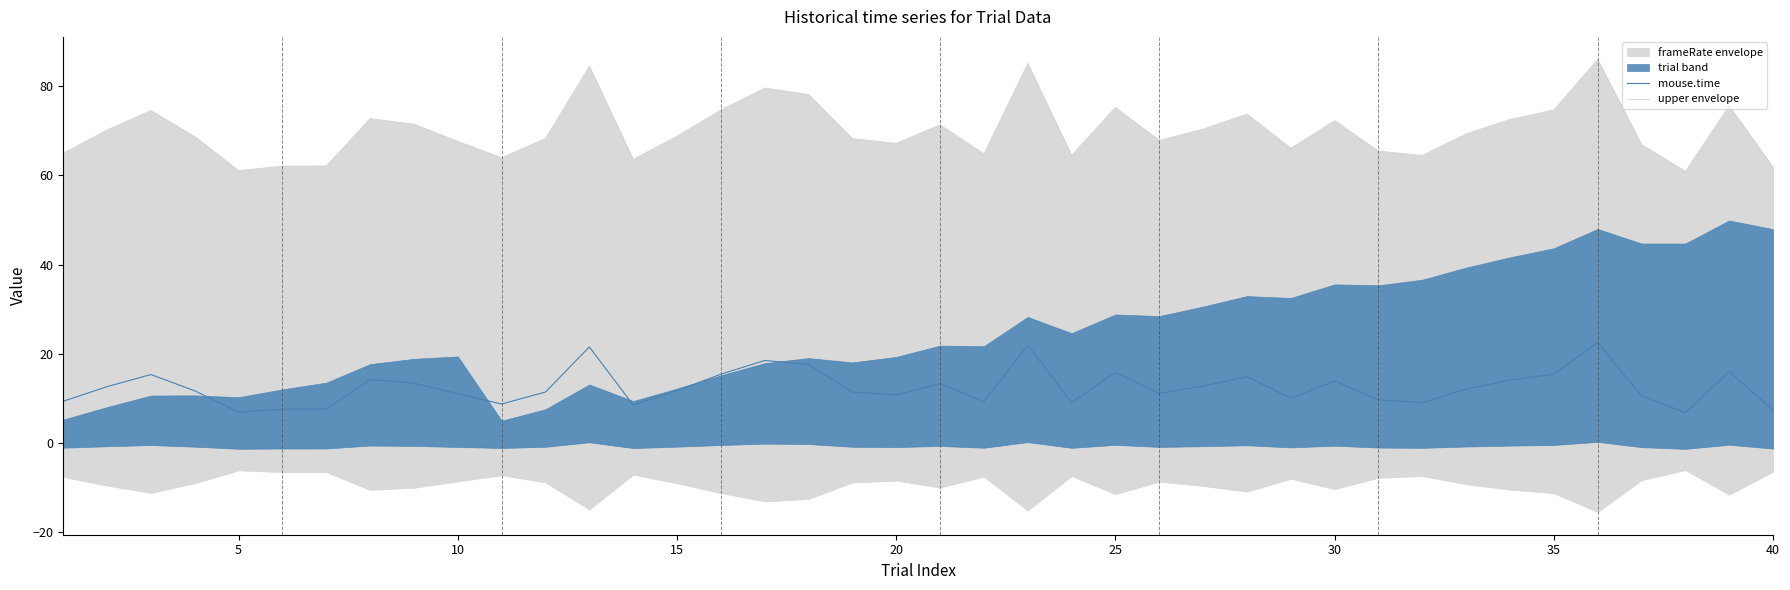

True or false: mouse.time and upper envelope cross at least once.

False